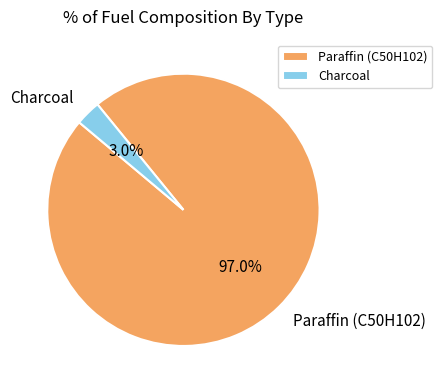

What is the largest slice in the pie chart?

Paraffin (C50H102)